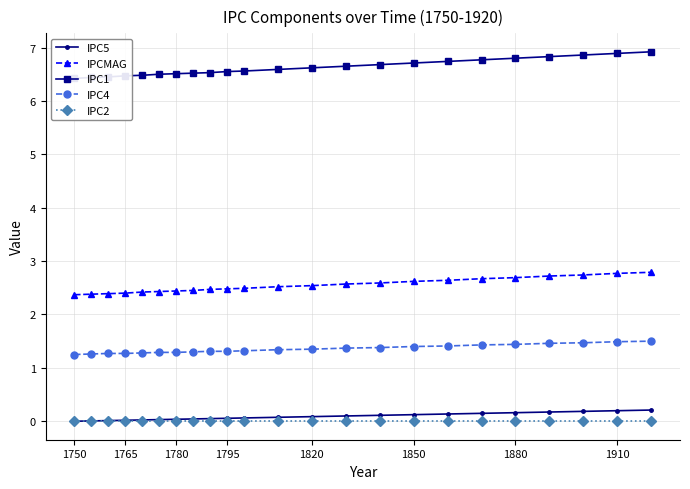

Which series has the largest total across all categories?

IPC1